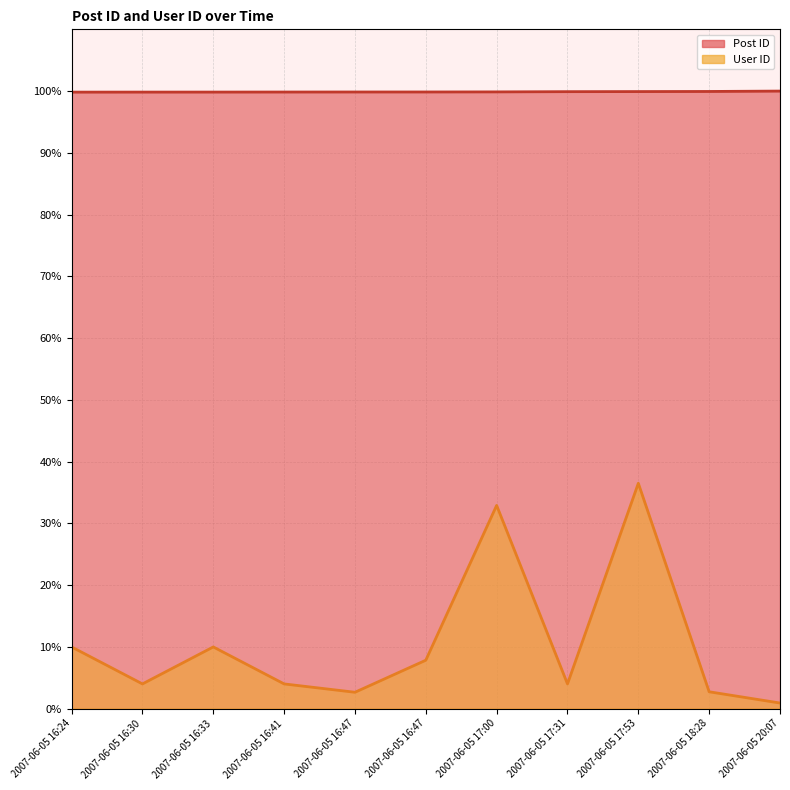

How many series are shown in this chart?

2